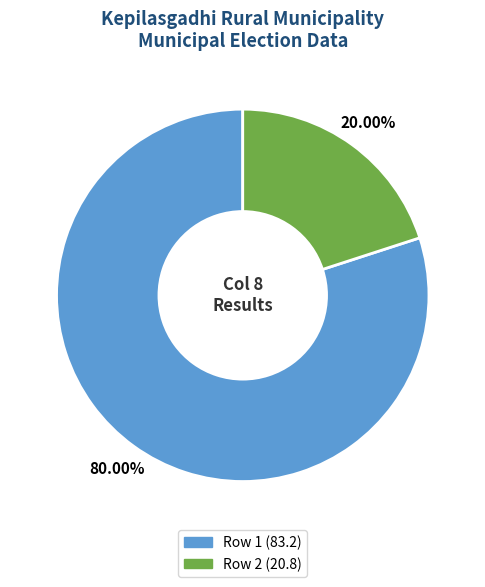

Is there a majority slice in this chart?

Yes